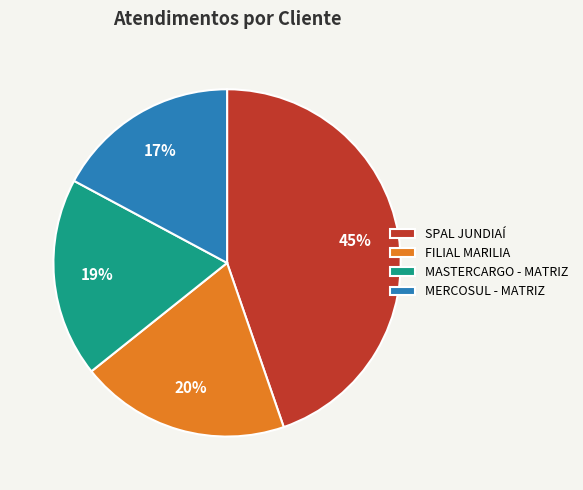

Which category has the smallest portion of the pie?

MERCOSUL - MATRIZ